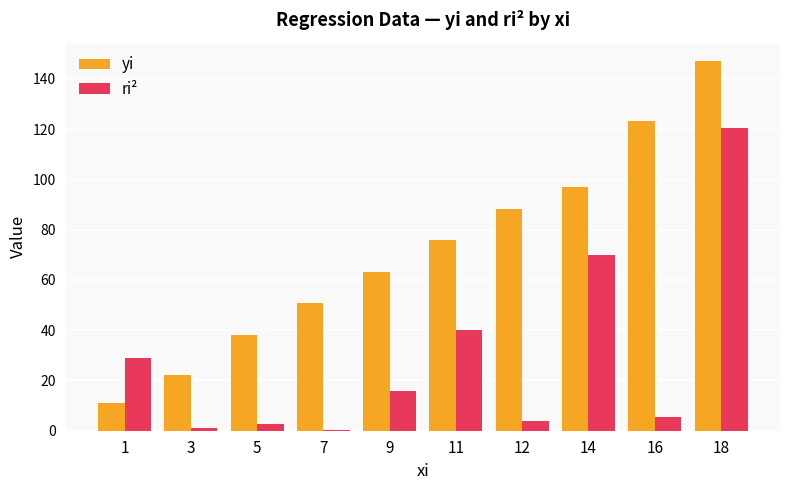

Which series changed the most between 7 and 11?

ri²